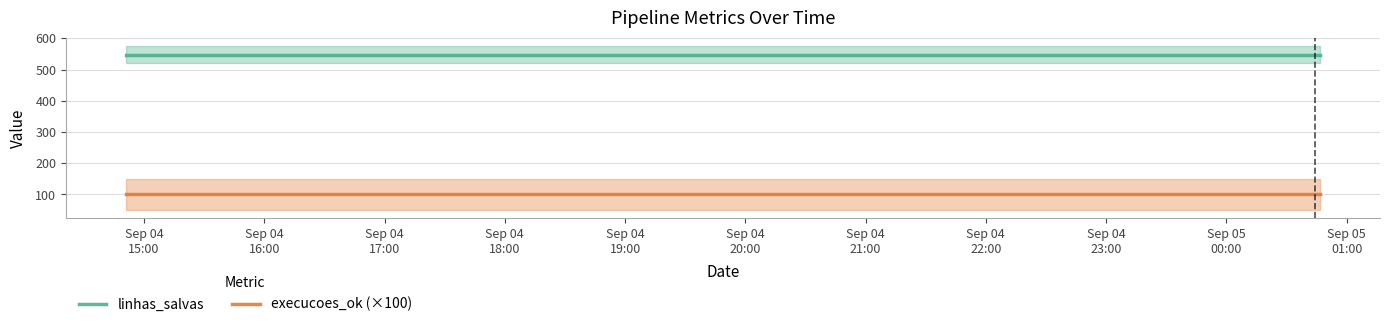

What is the sum of the execucoes_ok (×100) values at Sep 04
16:00 and Sep 04
17:00?

200